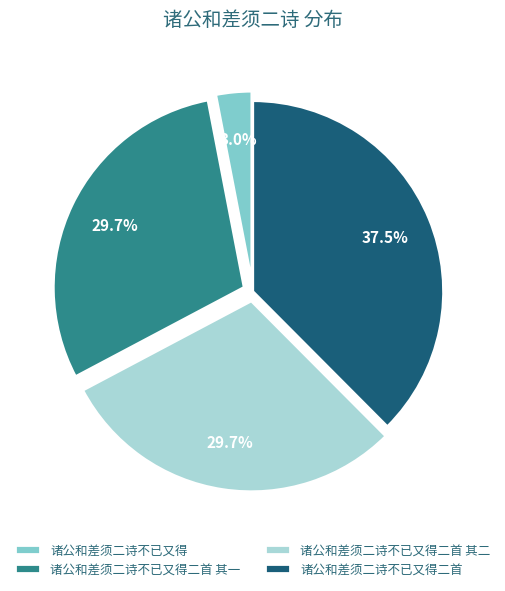

Which slice is the largest?

诸公和差须二诗不已又得二首